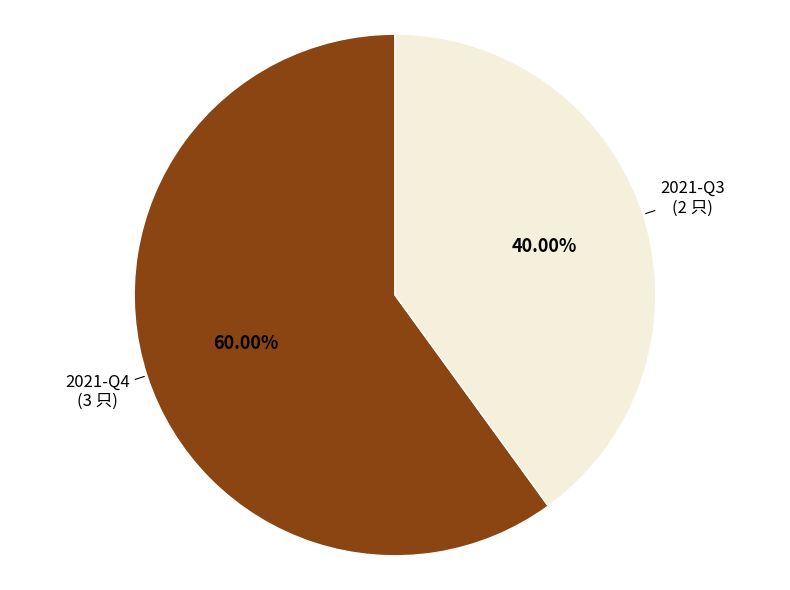

Is there any slice that represents more than half of the pie?

Yes